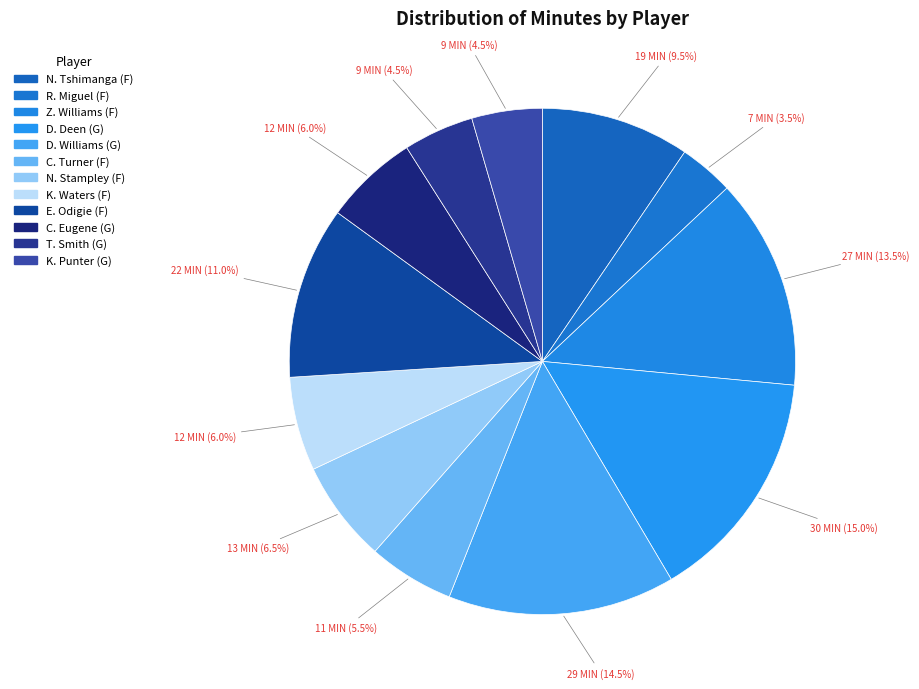

How much of the chart is everything except C. Eugene (G)?

94.0%